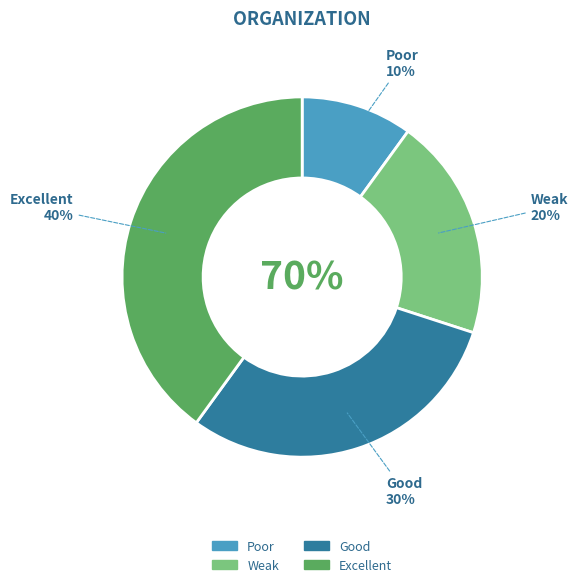

Which slice is the largest?

Excellent